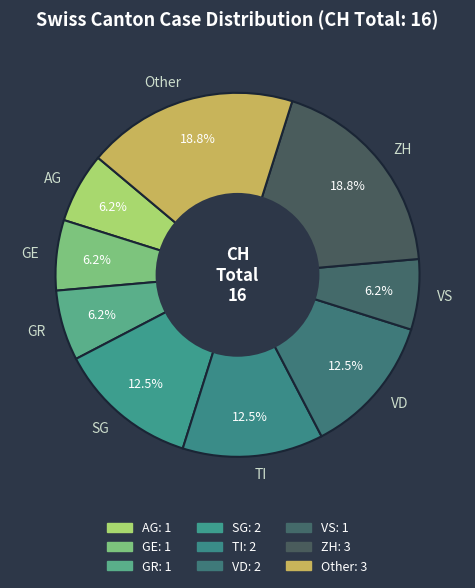

What is the ratio of the value at GR to the value at VD?

0.5